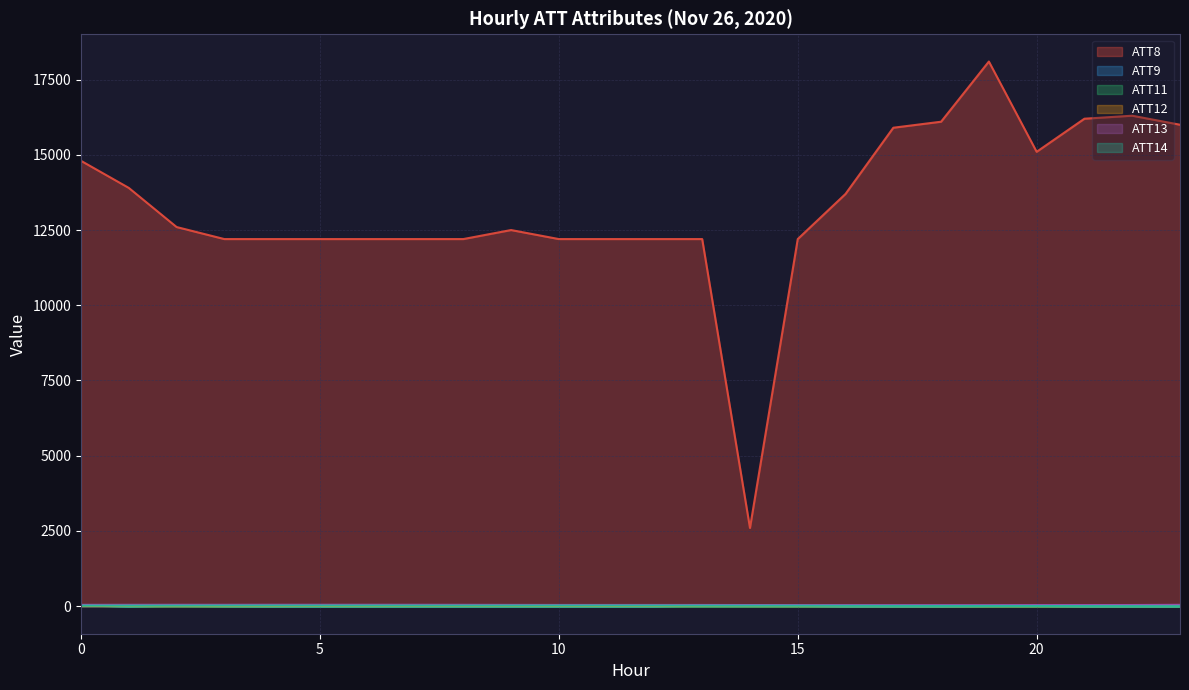

Reading right to left, what are all the values shown in this chart?

ATT8: 16000.0	16300.0	16200.0	15100.0	18100.0	16100.0	15900.0	13700.0	12200.0	2600.0	12200.0	12200.0	12200.0	12200.0	12500.0	12200.0	12200.0	12200.0	12200.0	12200.0	12200.0	12600.0	13900.0	14800.0
ATT9: -10.0	-10.0	-10.0	10.2	4.0	-10.0	-10.0	-10.0	11.3	29.9	23.3	-10.0	-10.0	-10.0	-10.0	-10.0	-10.0	-10.0	-10.0	-10.0	0.0	19.8	-10.0	30.6
ATT11: -10.0	-10.0	-10.0	-10.0	-10.0	-10.0	-10.0	-10.0	-10.0	-10.0	-10.0	-10.0	-10.0	-10.0	-10.0	-10.0	-10.0	-10.0	-10.0	-10.0	-10.0	-3.5	-10.0	20.5
ATT12: 2.6	2.9	2.0	1.8	2.4	2.7	3.4	3.9	4.6	5.7	8.5	6.1	7.9	9.5	10.5	7.9	8.3	5.9	7.5	5.1	4.5	4.4	6.5	7.2
ATT13: 44.3	38.3	37.0	36.4	34.8	34.7	35.2	36.1	36.6	37.7	40.0	40.1	40.3	40.5	42.2	44.7	46.1	46.7	46.4	46.9	45.4	46.0	44.9	44.1
ATT14: -1.6	1.1	3.1	5.1	7.1	7.4	8.5	11.0	13.9	14.3	16.2	18.8	19.9	19.6	18.7	18.0	18.7	18.8	19.6	20.2	19.1	16.6	16.7	16.0